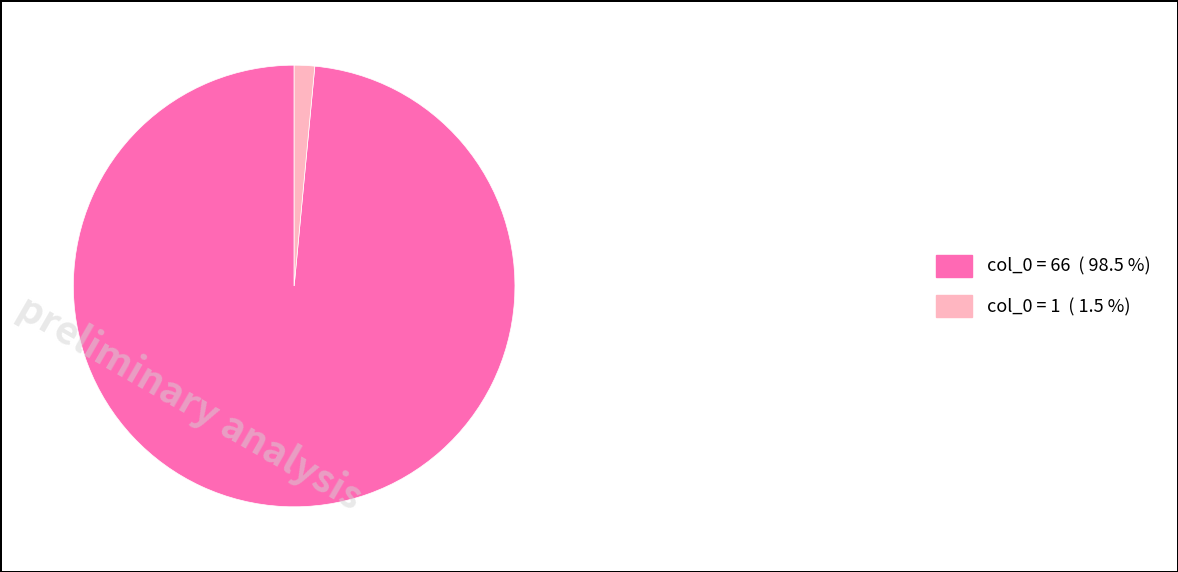

Combined, do col_0 = 1 and col_0 = 66 account for over 50%?

Yes